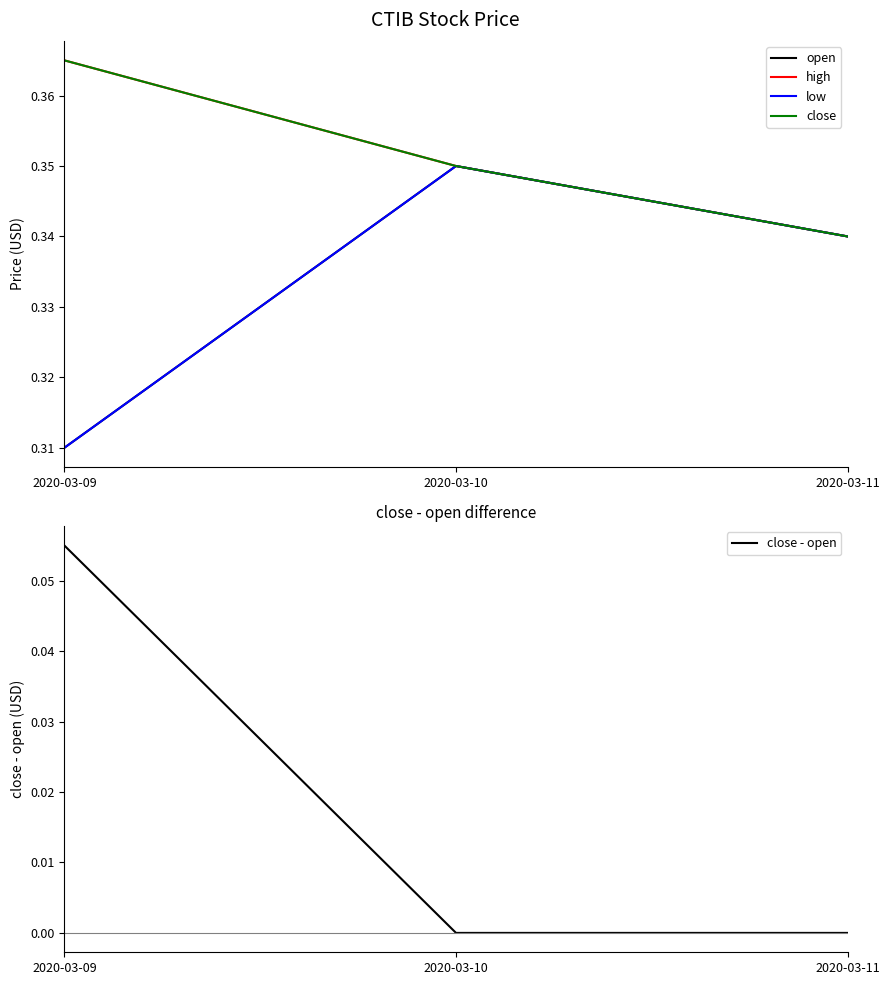

What is the greatest value displayed?

0.4